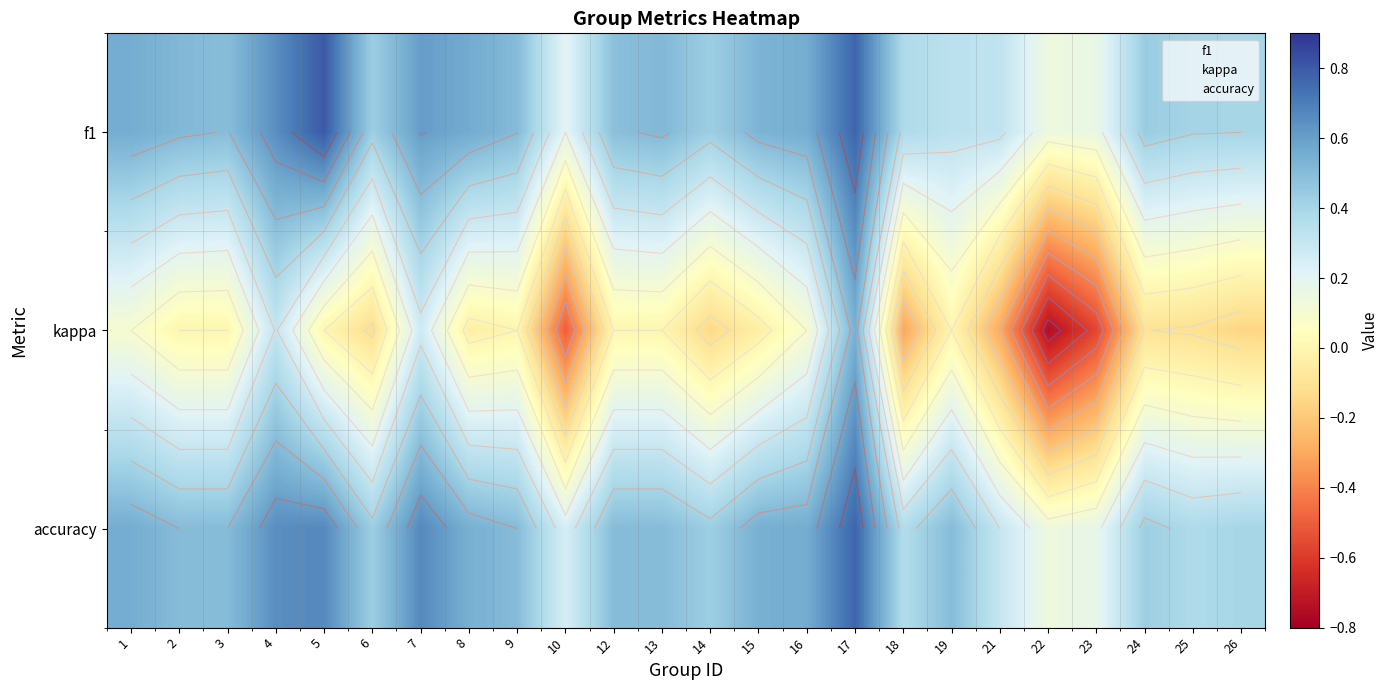

How many data points does each series have?

24